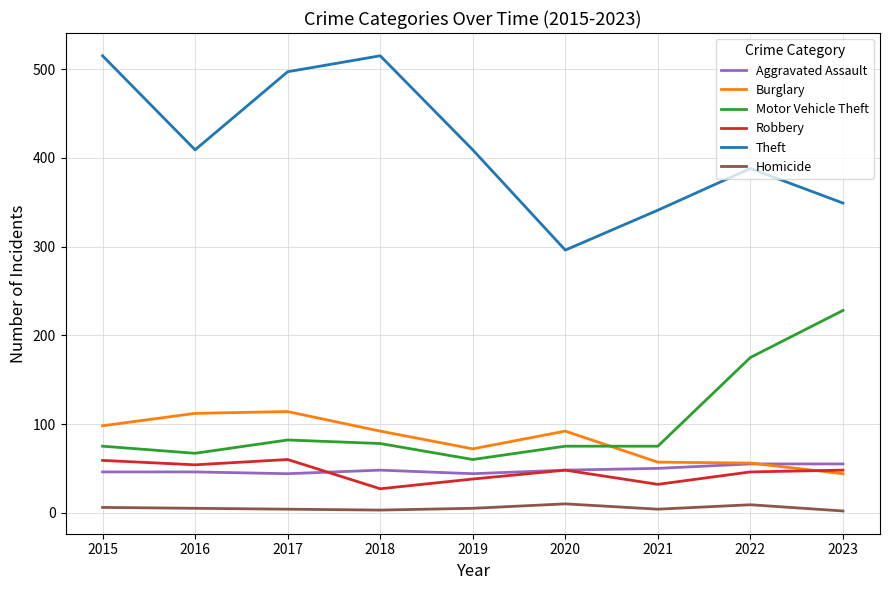

What is the difference between the Theft values at 2020 and 2018?

219